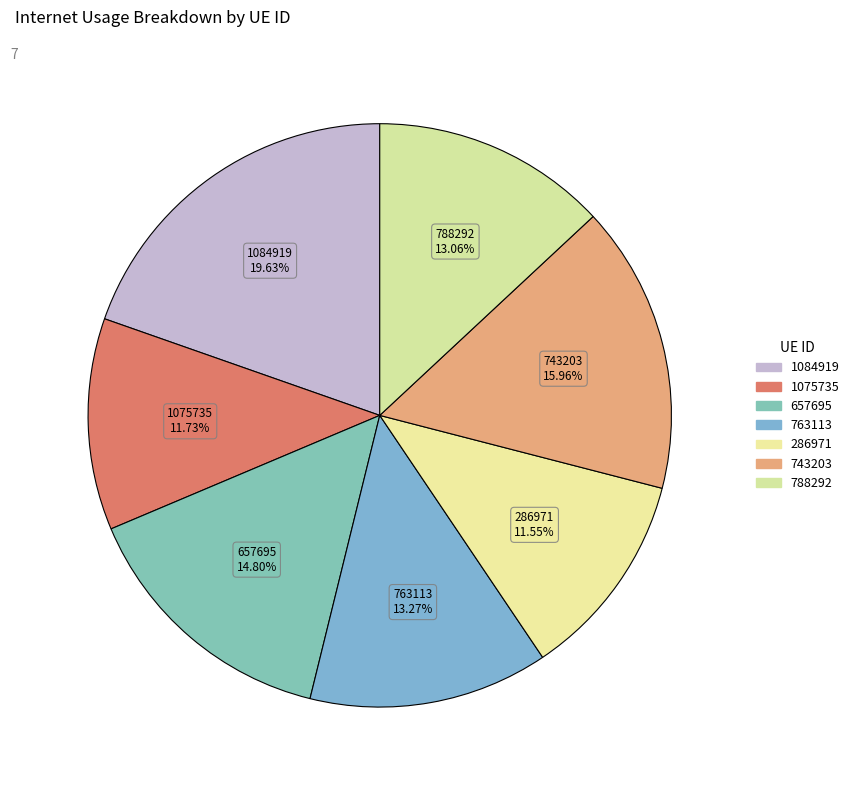

To the nearest percent, what portion does 1075735 represent?

12%